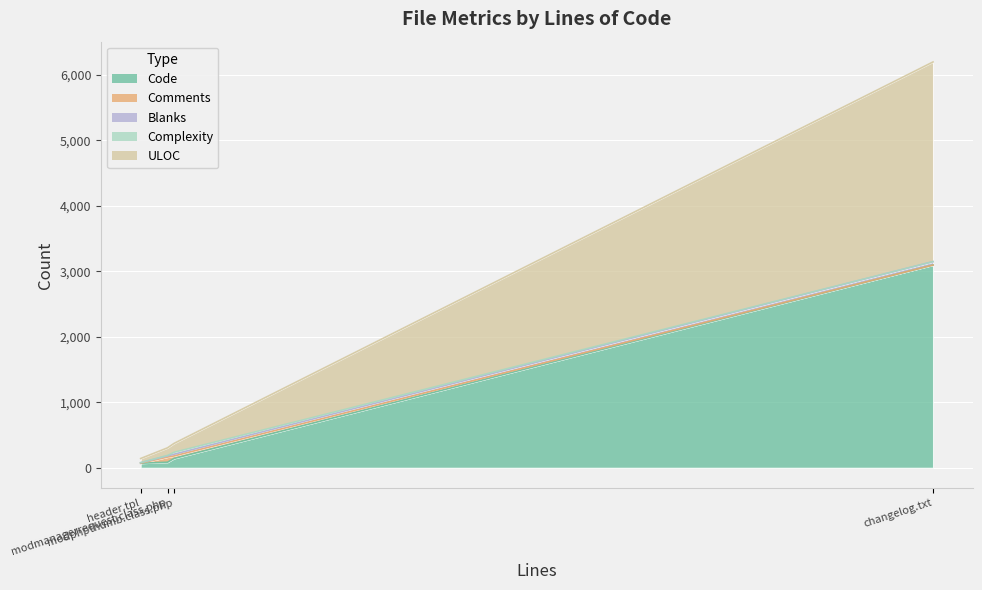

What is the difference between the Code values at header.tpl and modphpthumb.class.php?

72